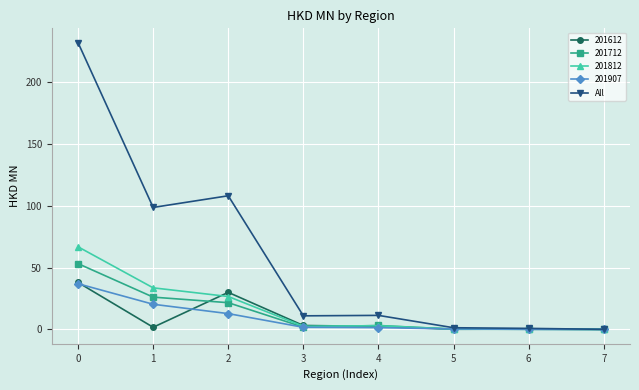

Which series changed the most between 0 and 5?

All